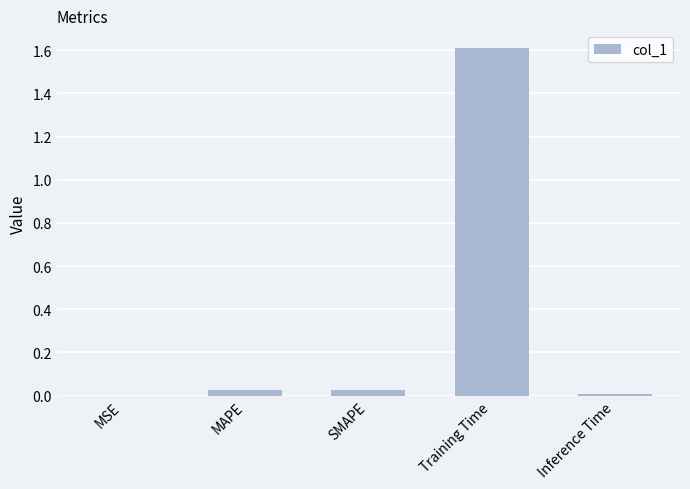

Which has a higher value, Training Time or SMAPE?

Training Time